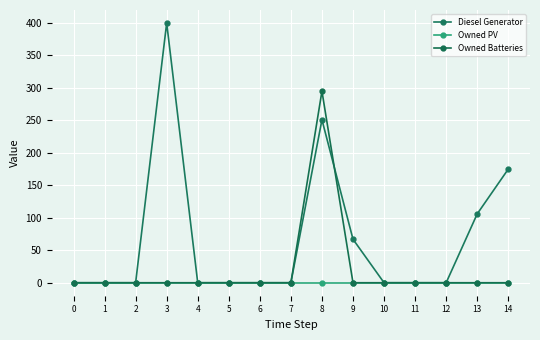

List the series in order of their overall mean, highest first.

Diesel Generator, Owned Batteries, Owned PV